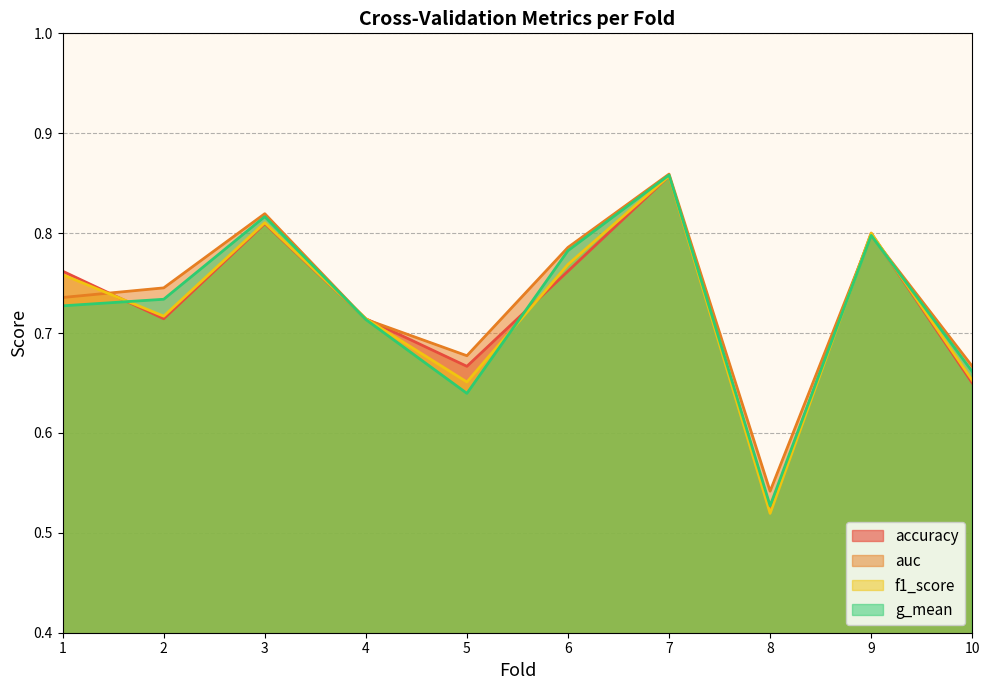

True or false: accuracy and f1_score intersect in this chart.

True